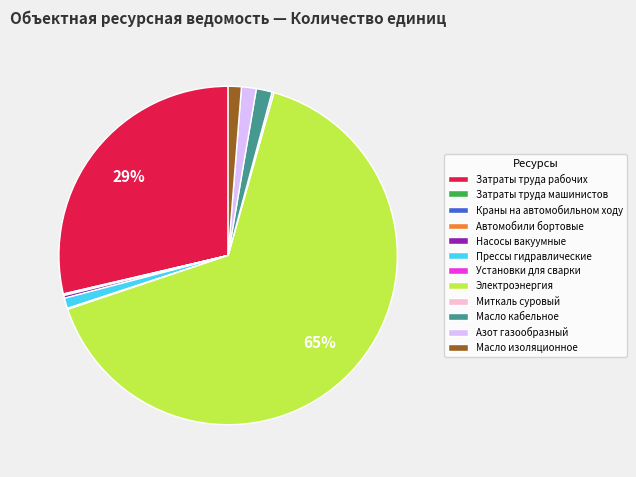

Which category accounts for the majority?

Электроэнергия